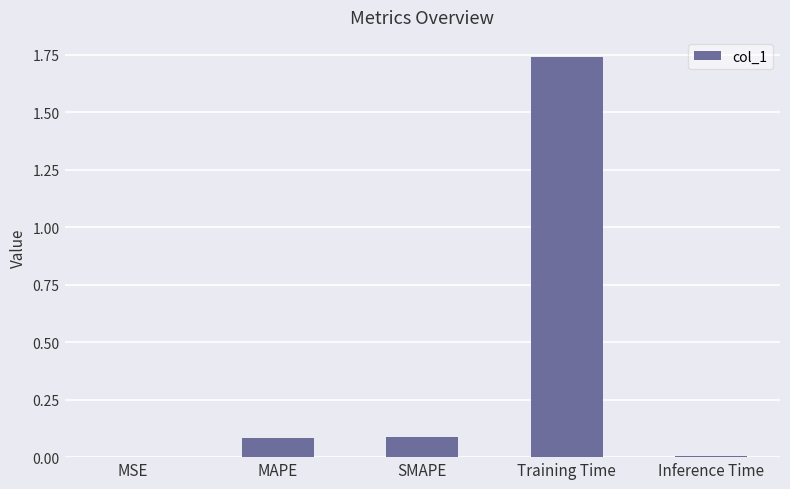

What is the sum of all values?

1.9